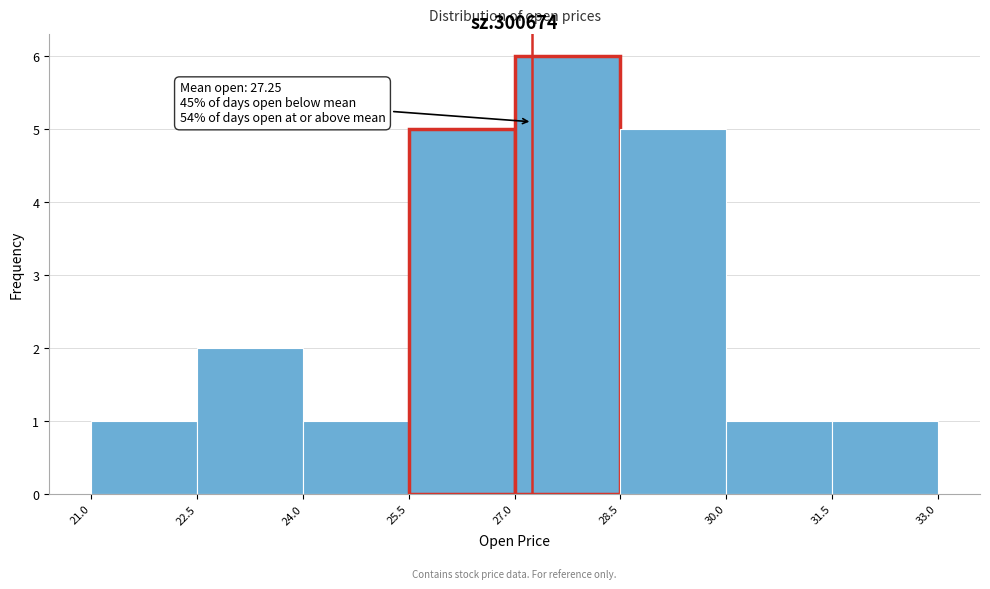

Over which range of the x-axis is the bar tallest?

27.0 to 28.5